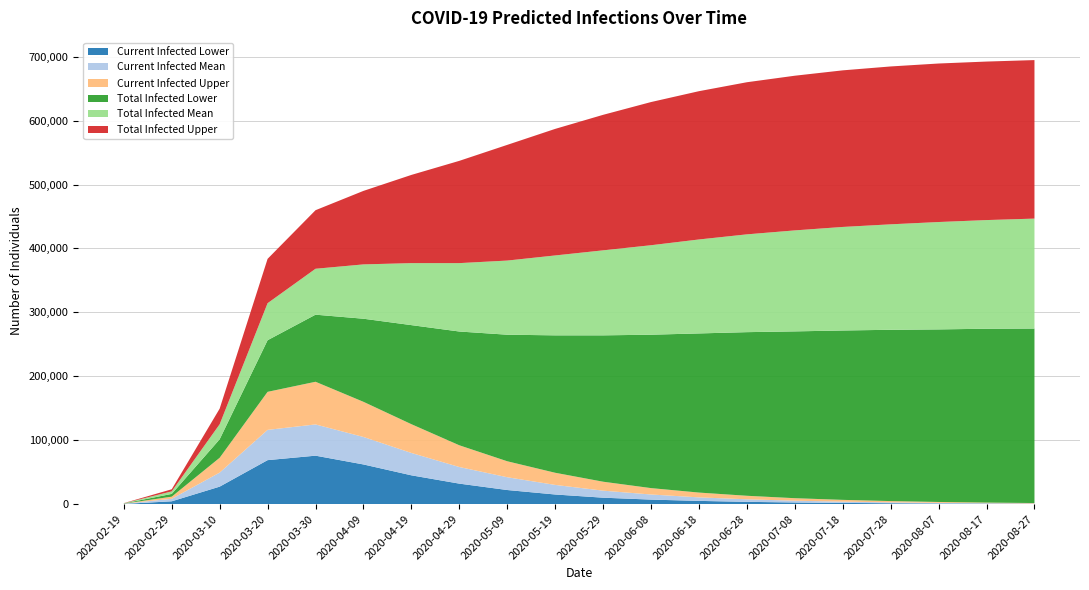

Reading right to left, extract all data points from this chart.

predicted_current_infected_lower: 450	650	900	1300	1800	2500	3500	5000	7000	10000	15000	22000	32000	45000	62000	75739	68746	27285	4350	274
predicted_current_infected_mean: 950	1350	1900	2700	3800	5300	7500	10500	15000	21000	30000	42000	58000	80000	105000	124616	116099	49269	8289	530
predicted_current_infected_upper: 1650	2350	3300	4700	6600	9200	13000	18000	25000	35000	49000	67000	92000	125000	160000	191376	175611	72448	11587	739
predicted_total_infected_lower: 273000	272000	270000	268000	265000	261000	256000	249000	240000	229000	215000	198000	178000	155000	130000	104957	80779	28929	4350	274
predicted_total_infected_mean: 445000	442000	438000	433000	427000	419000	409000	396000	380000	362000	340000	314000	285000	252000	215000	176803	138689	52452	8289	530
predicted_total_infected_upper: 693000	690000	686000	680000	672000	661000	647000	628000	604000	574000	538000	495000	445000	390000	330000	268403	208083	76880	11587	739